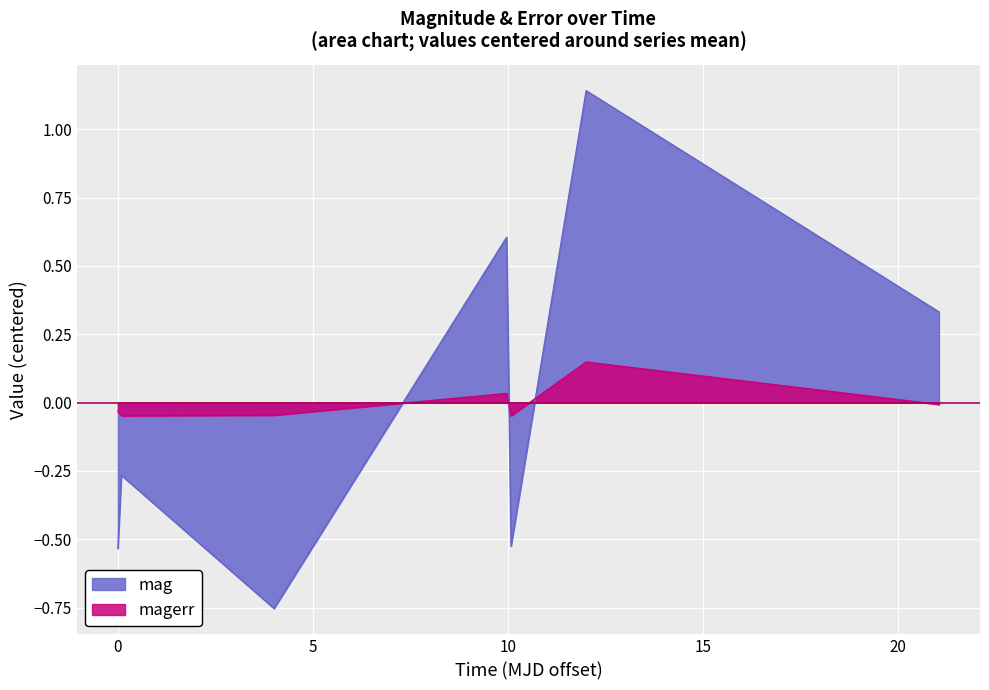

How many values in the magerr series exceed 0?

2